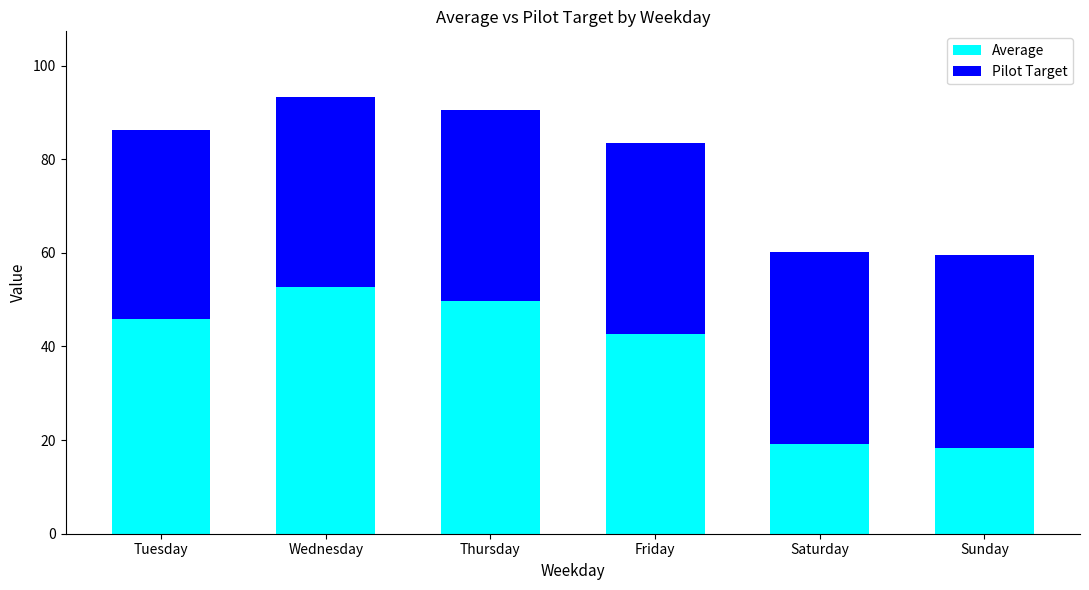

What is the total value across all series at Friday?

83.6